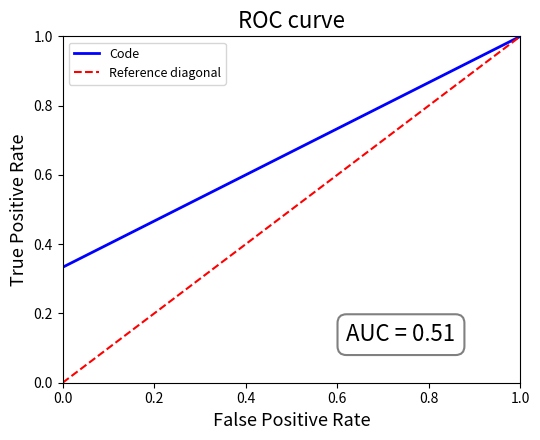

The Code series shows 1.0 at 1.0. True or false?

True